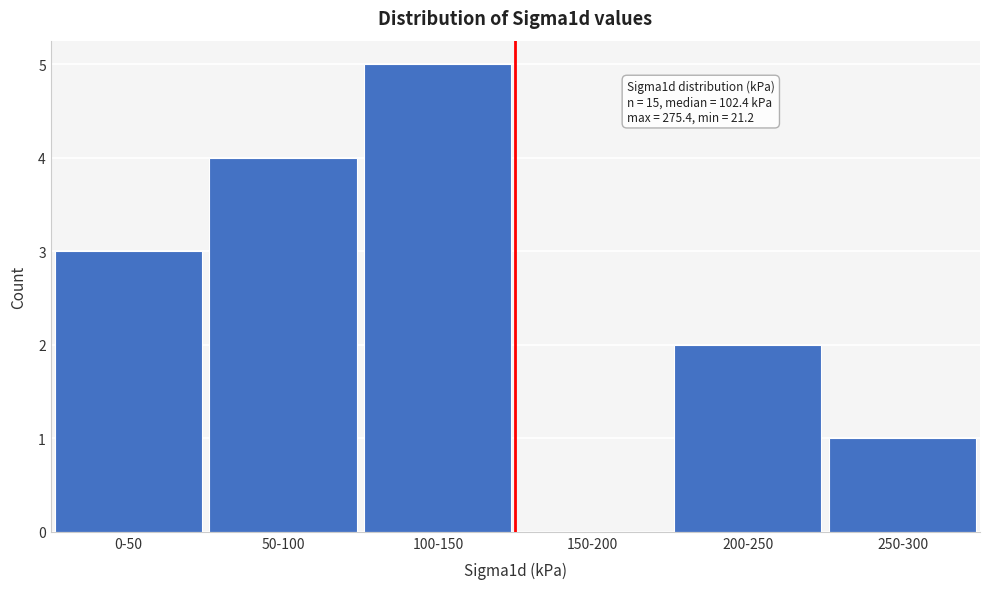

Reading right to left, transcribe all the data shown in this chart.

250-300=1	200-250=2	150-200=0	100-150=5	50-100=4	0-50=3